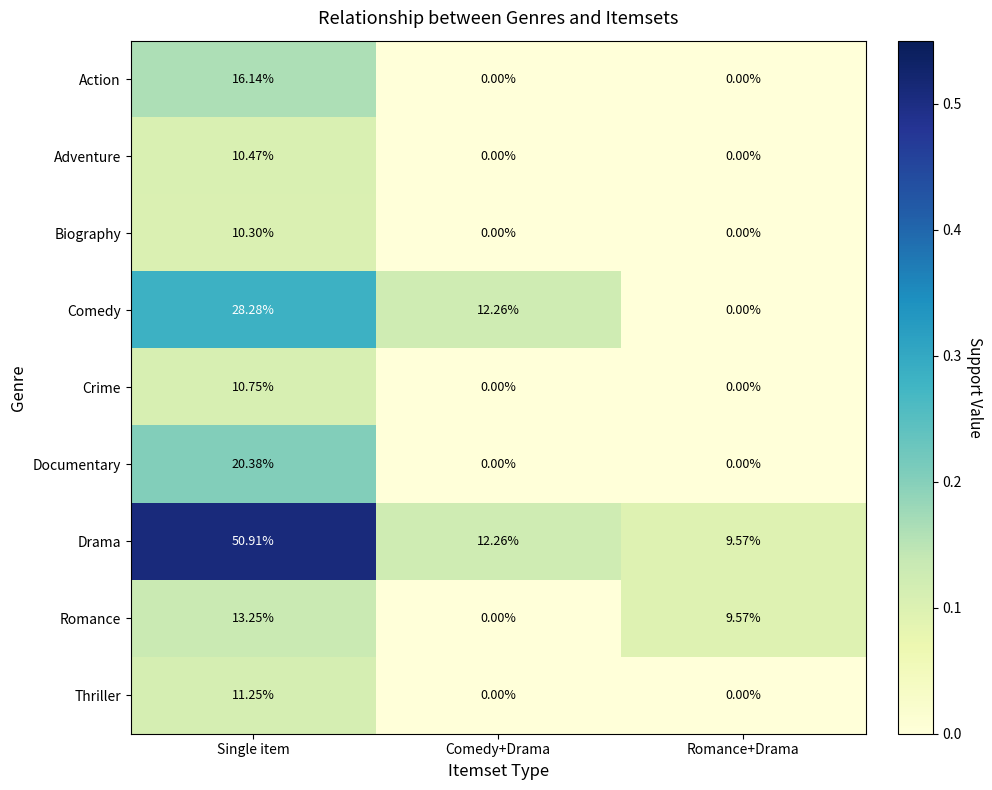

How many data points does each series have?

3